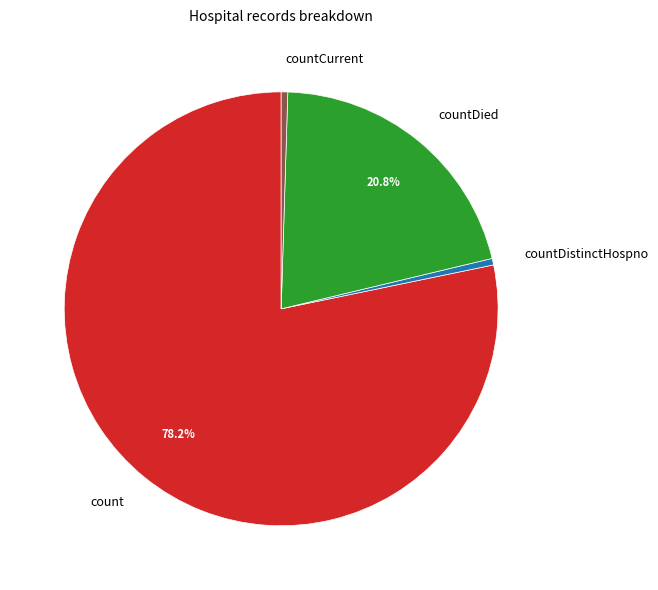

Count the number of slices in the pie.

4